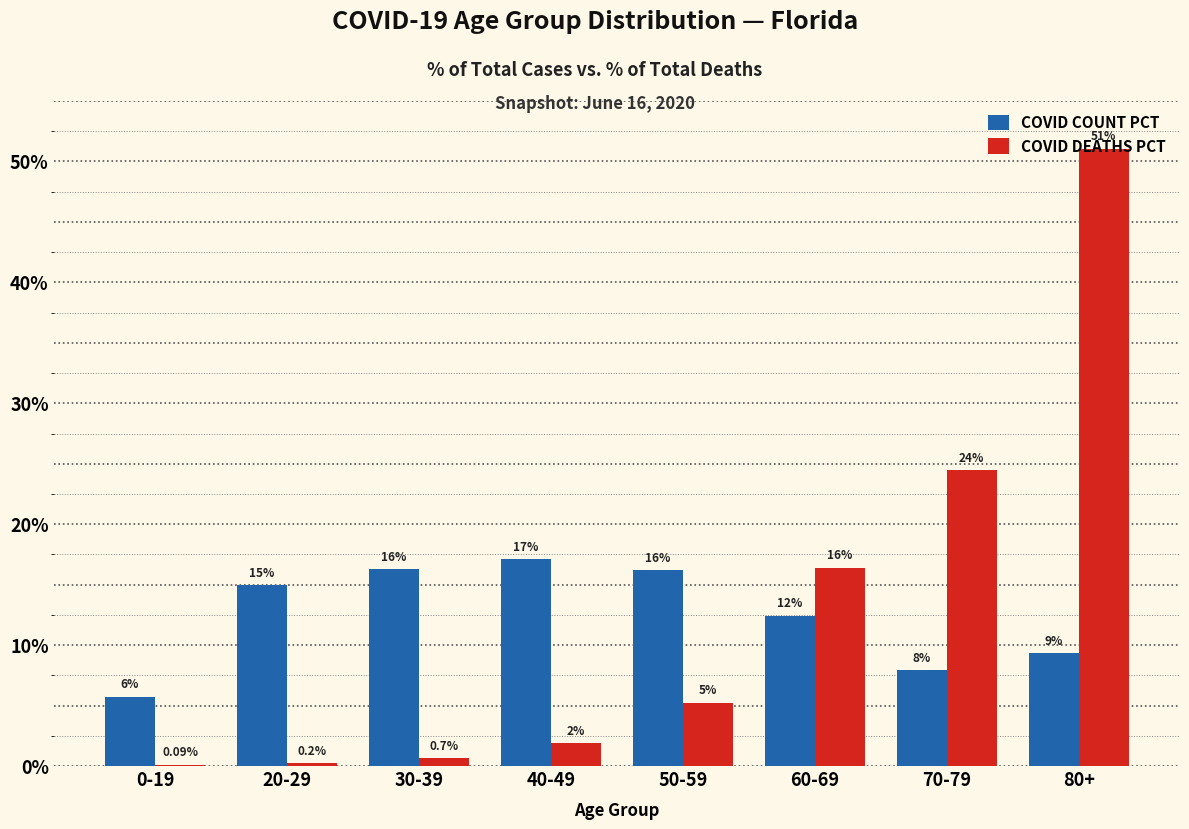

Reading right to left, what are all the values shown in this chart?

COVID COUNT PCT: 9.3	7.9	12.4	16.2	17.1	16.3	15.0	5.7
COVID DEATHS PCT: 51.0	24.5	16.4	5.2	1.9	0.7	0.2	0.1